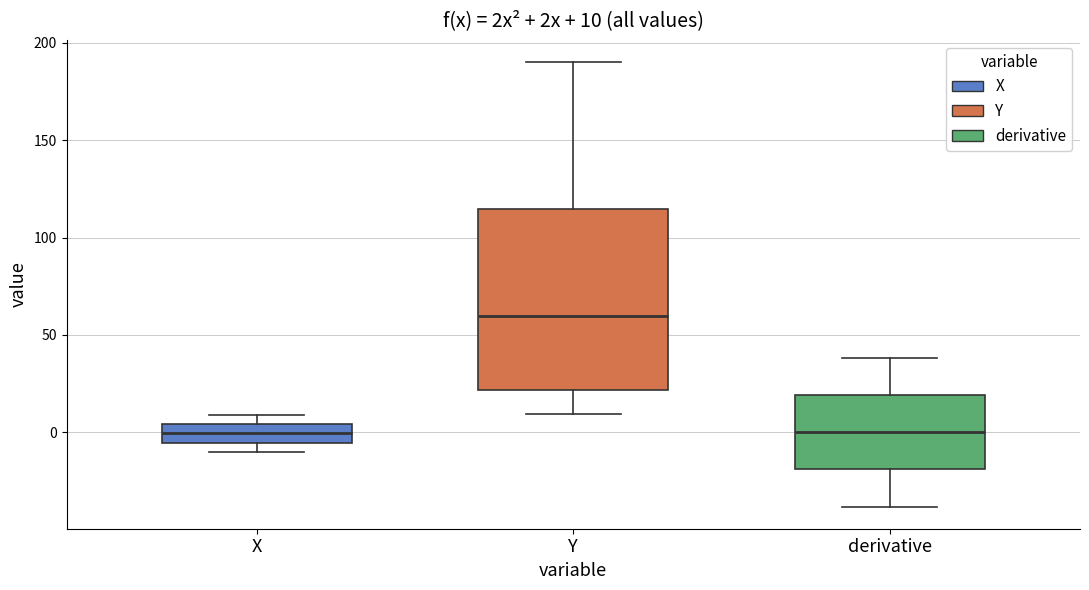

Which box has the highest median line?

Y